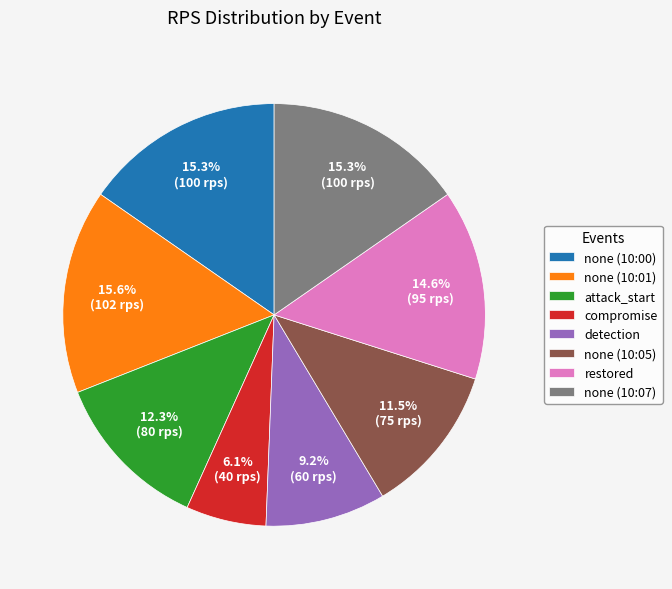

To the nearest percent, what is the difference between the detection and none (10:05) slice percentages?

2%